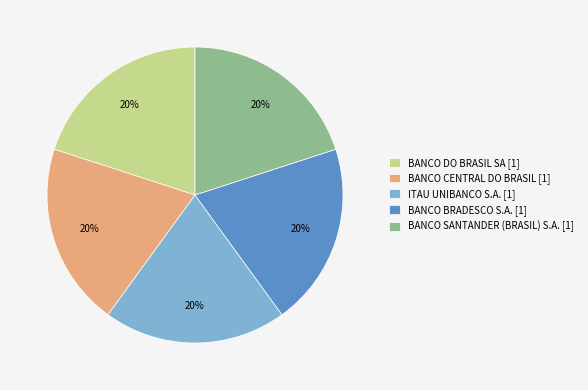

To the nearest percent, what is the difference between the largest and smallest slice percentages?

0%